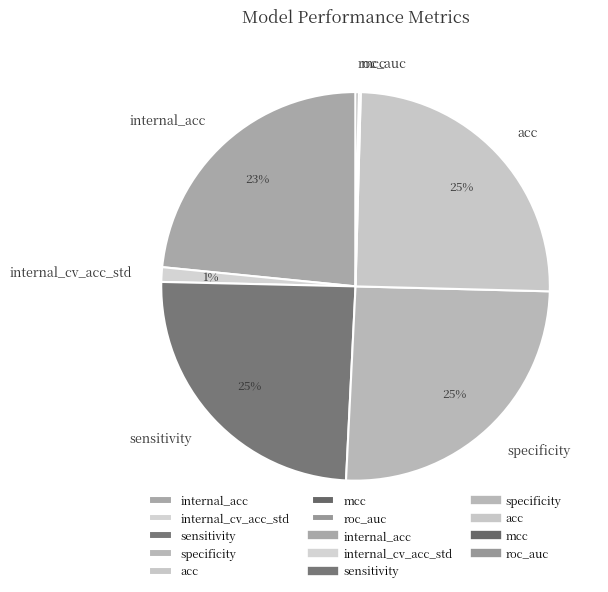

The sensitivity slice represents 25% of the pie. True or false?

True